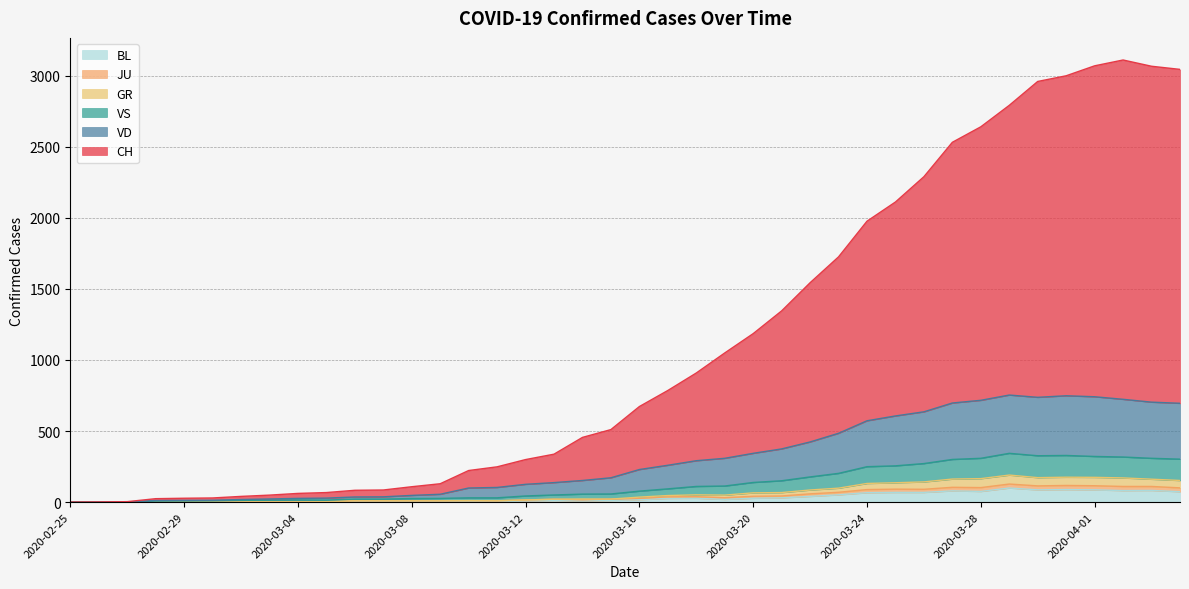

Between 2020-03-21 and 2020-03-22, which series saw the biggest shift?

CH